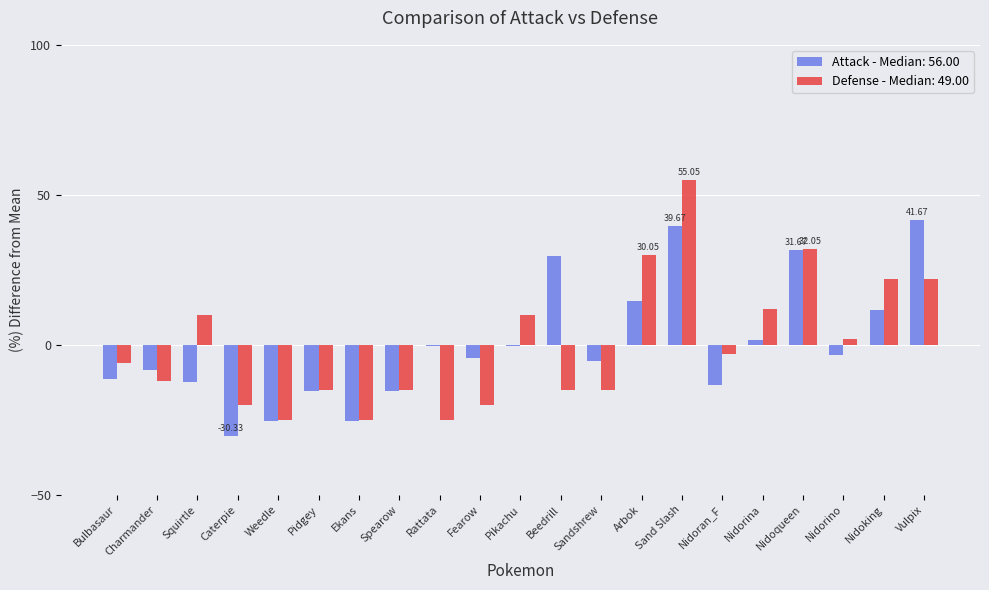

At which label does Defense - Median: 49.00 reach its peak?

Sand Slash